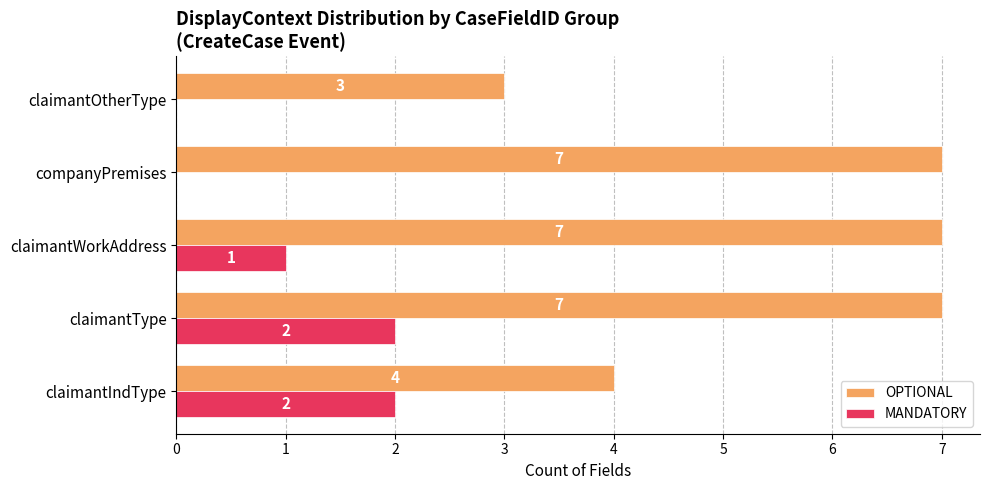

Which series has the largest total across all categories?

OPTIONAL